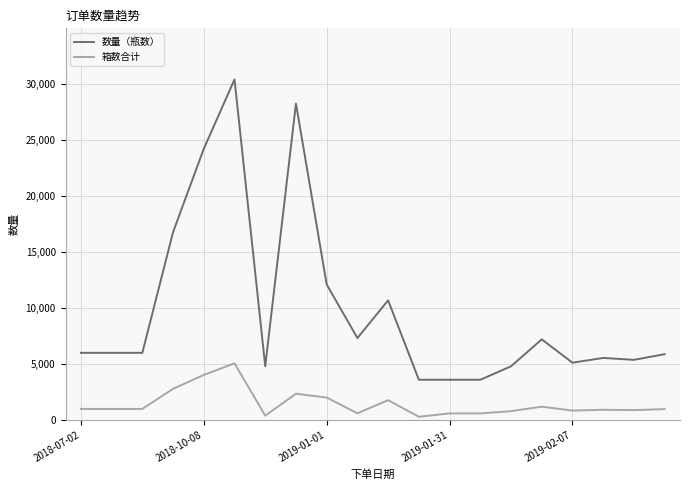

Rank the series by their average value, from lowest to highest.

箱数合计, 数量（瓶数）